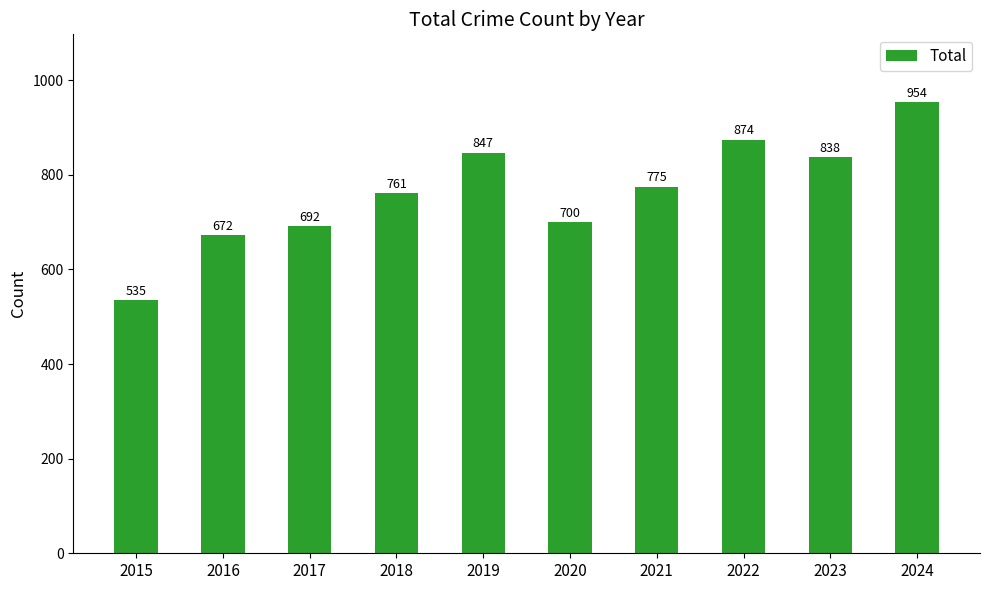

Which has a higher value, 2024 or 2018?

2024